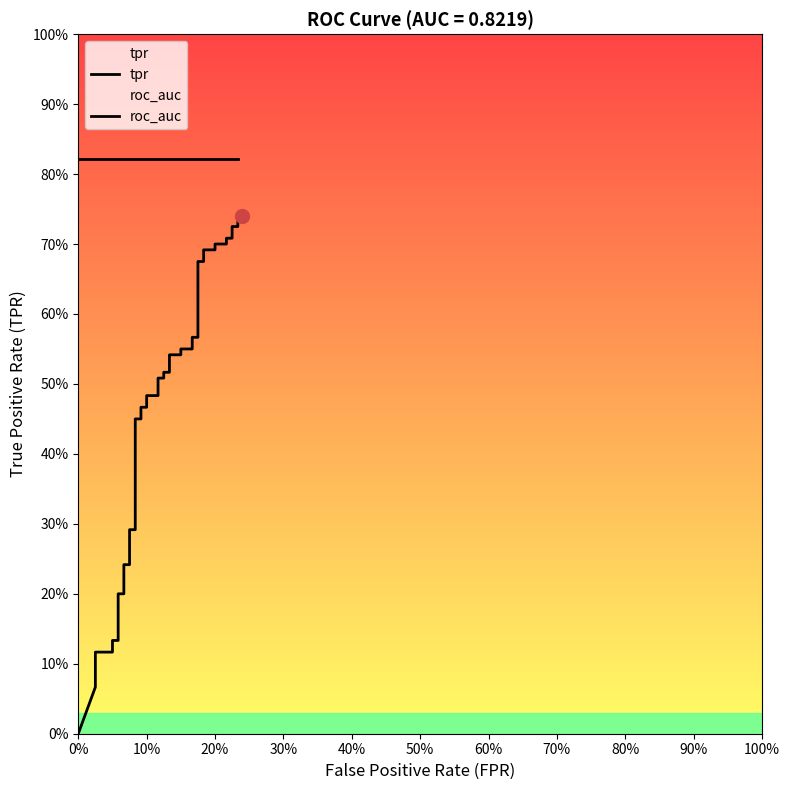

List the series in order of their overall mean, highest first.

roc_auc, tpr